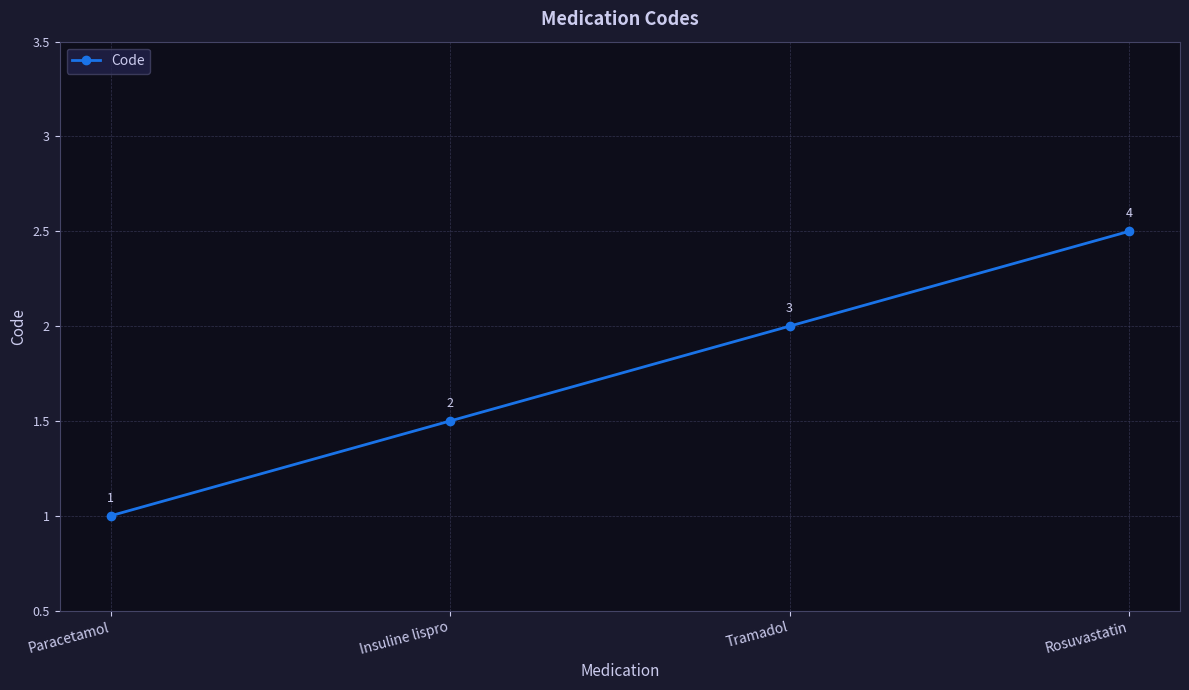

Reading left to right, transcribe all the data shown in this chart.

Paracetamol=1	Insuline lispro=2	Tramadol=3	Rosuvastatin=4